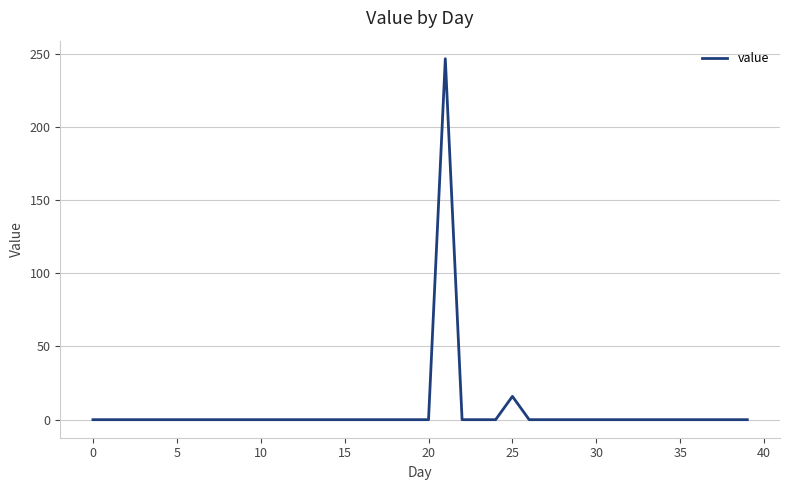

What is the maximum value shown in the chart?

246.6